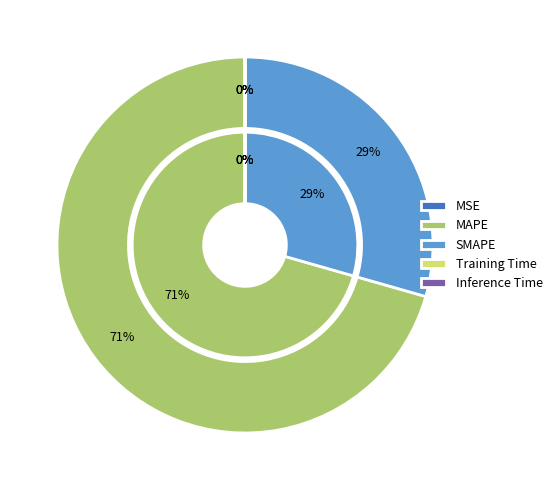

What is the largest slice in the pie chart?

MAPE